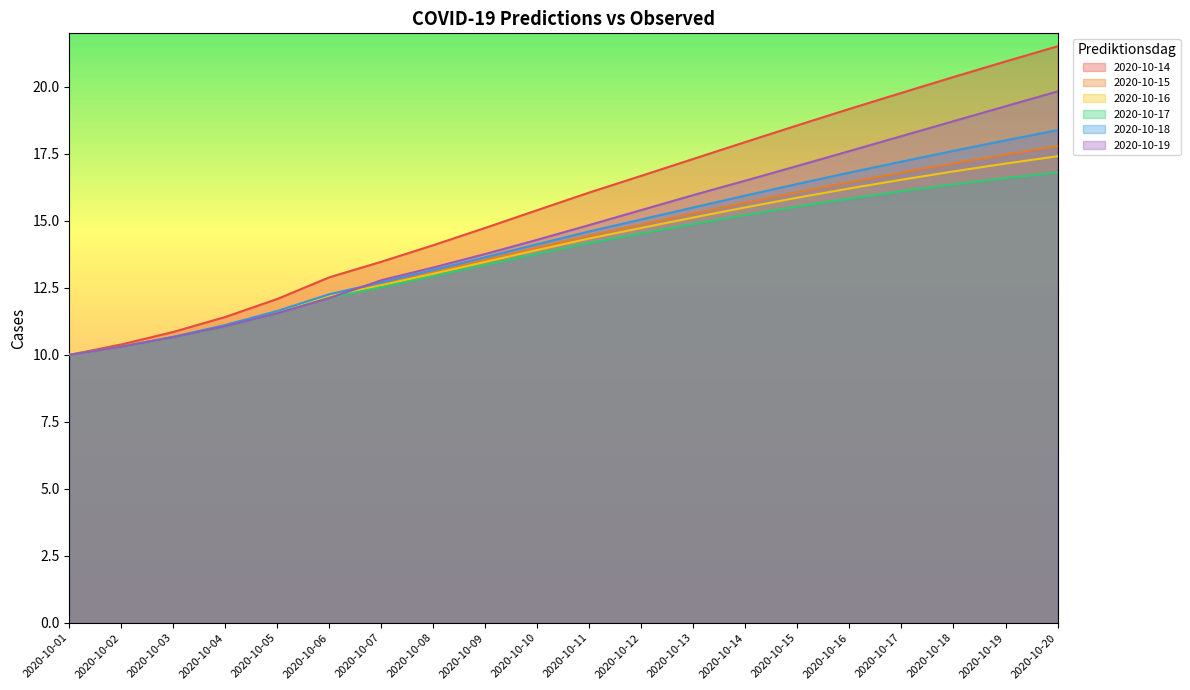

What is the highest value of the 2020-10-14 series?

21.5